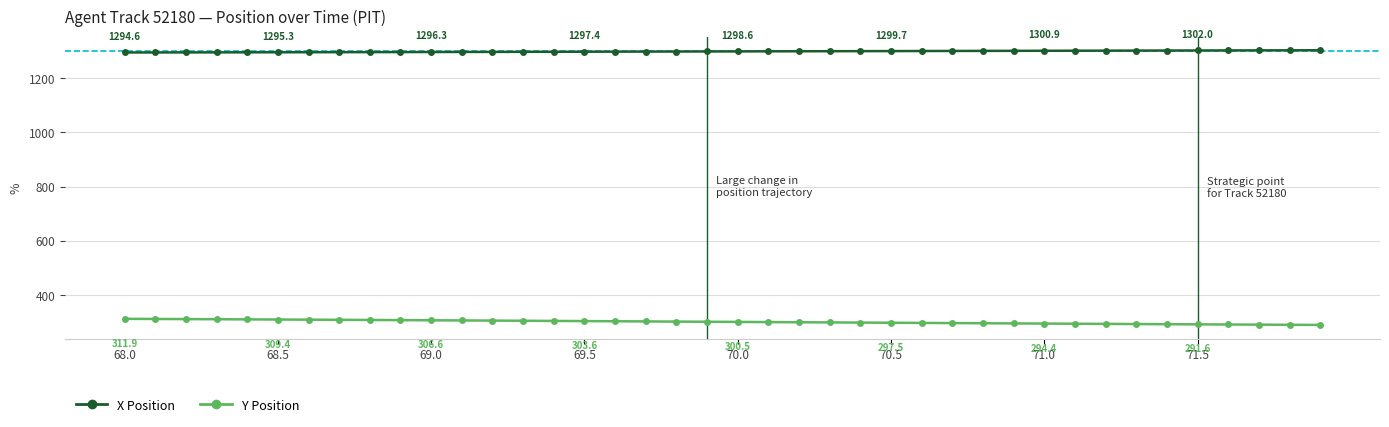

List the series in order of their peak value, lowest first.

Y Position, X Position